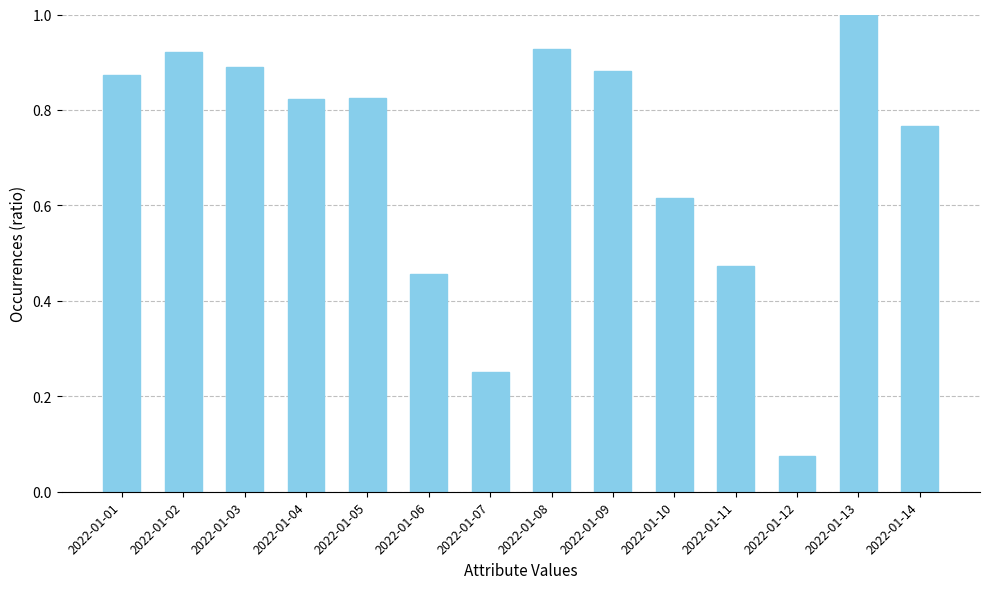

What is the average value?

0.7